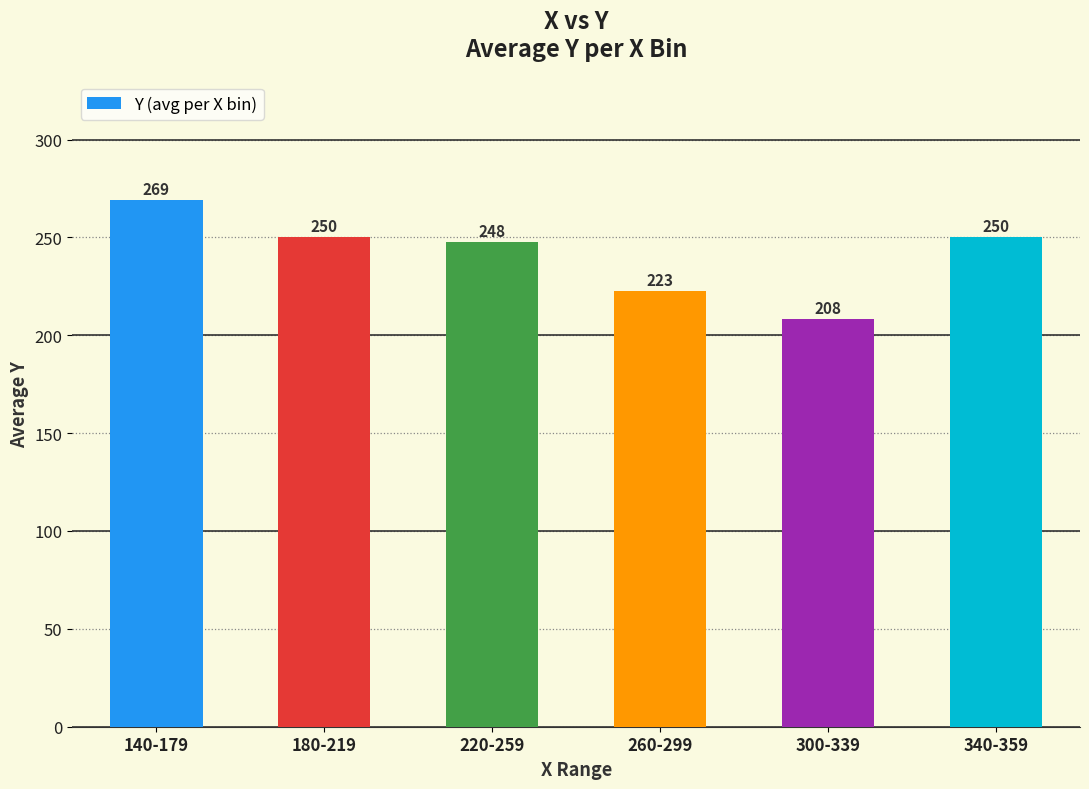

True or false: the data shows 146.3 at 260-299.

False